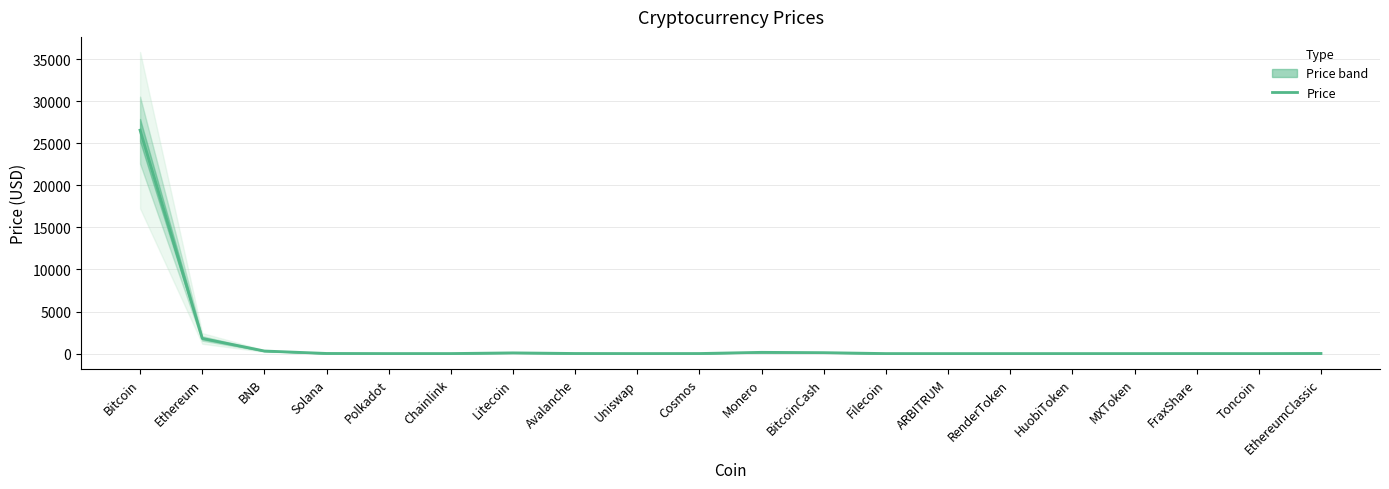

What is the maximum value shown in the chart?

26564.8